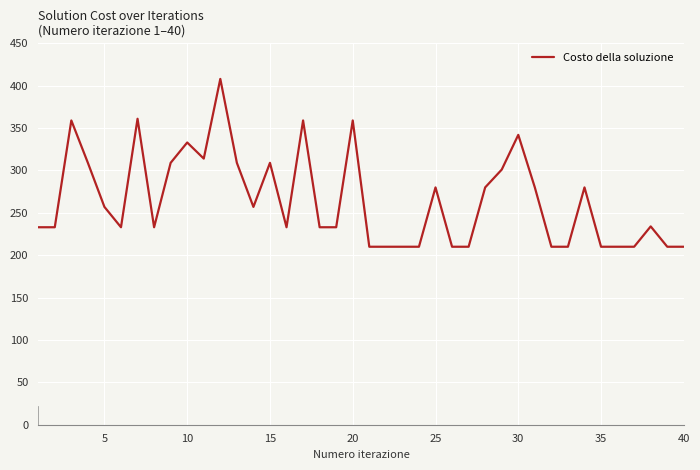

What is the sum of all values?

10601